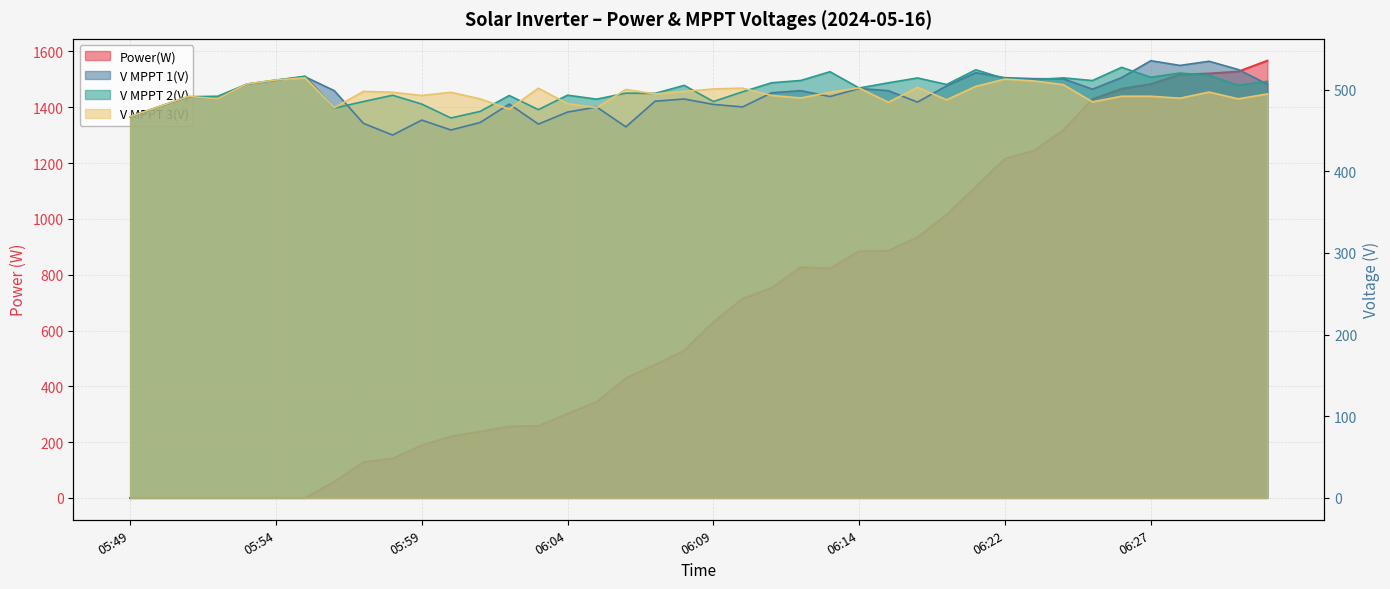

True or false: V MPPT 1(V) has a value of 845.0 at 06:22.

False